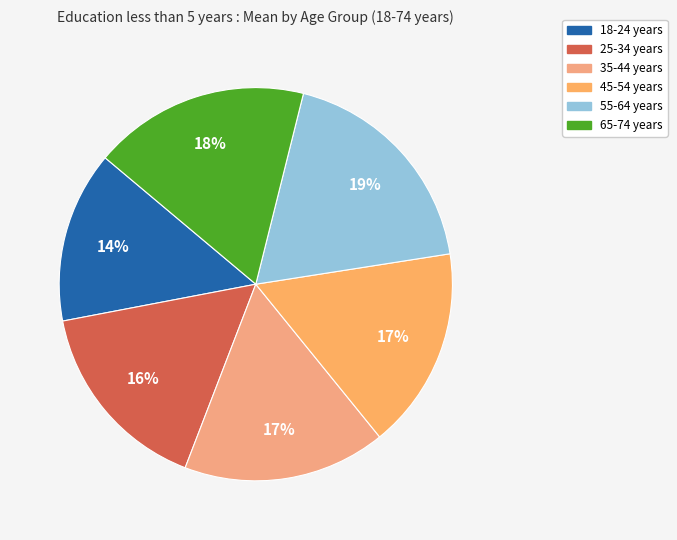

To the nearest percent, what portion does 55-64 years represent?

19%